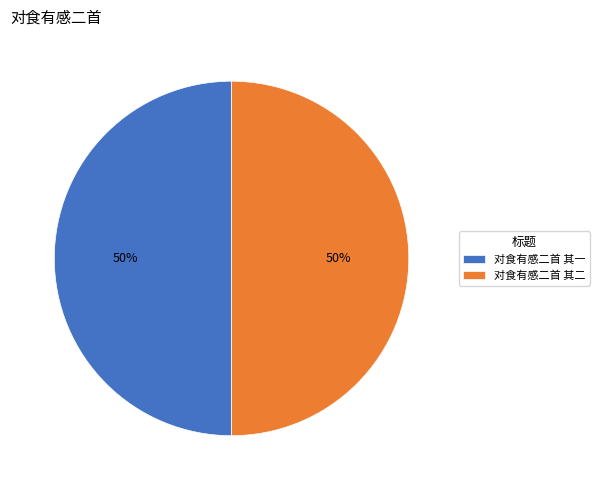

Approximately how many times larger is the value at 对食有感二首 其一 compared to 对食有感二首 其二?

1.0